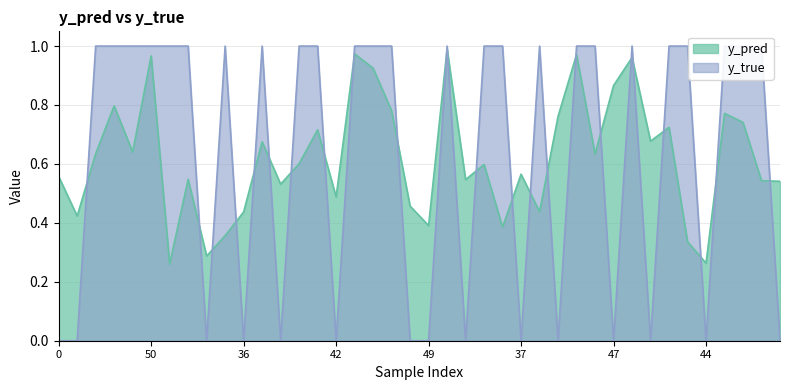

The y_pred series shows 0.5 at 42. True or false?

True